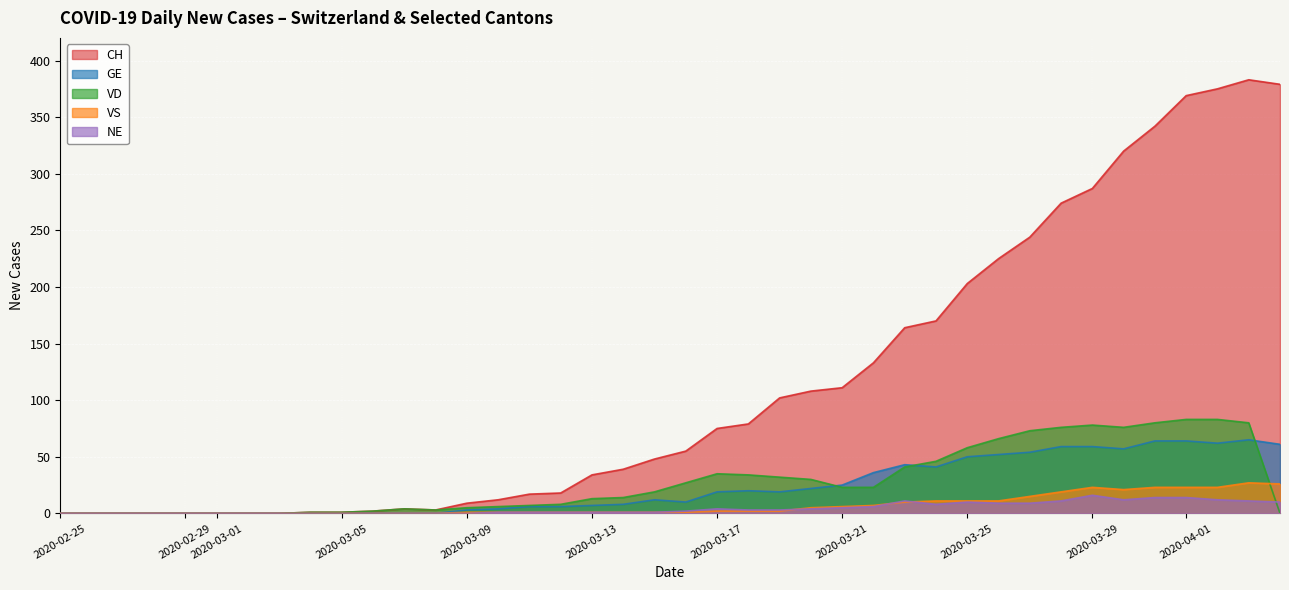

The VS series shows 3 at 2020-03-19. True or false?

False